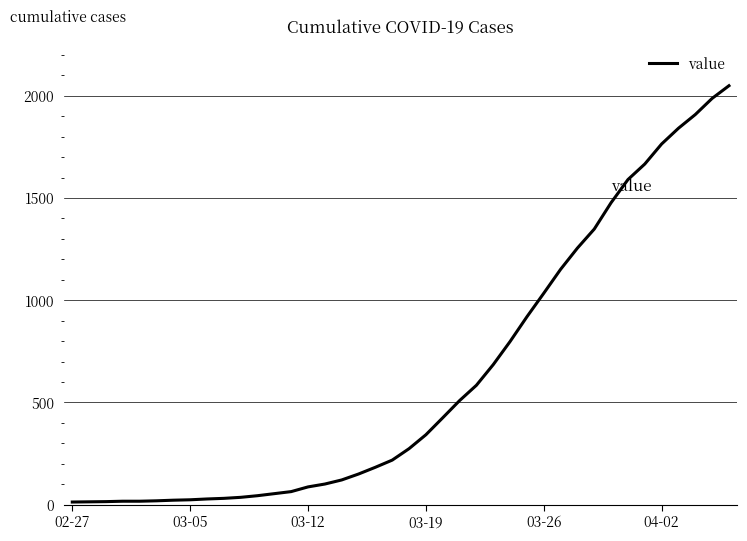

What is the greatest value displayed?

2049